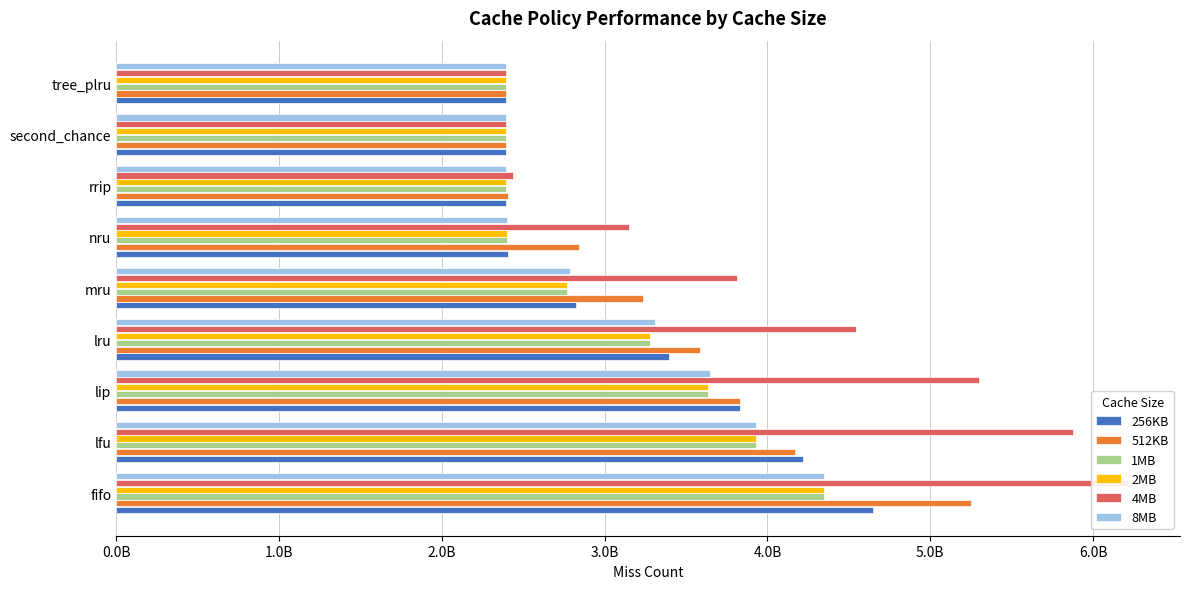

Is the value of 4MB at mru greater than the value of 256KB at lfu?

No